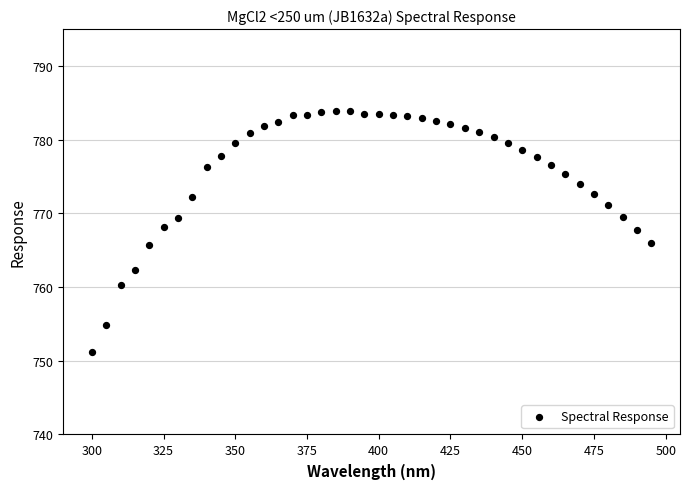

What is the range of X values (max minus min)?

195.0